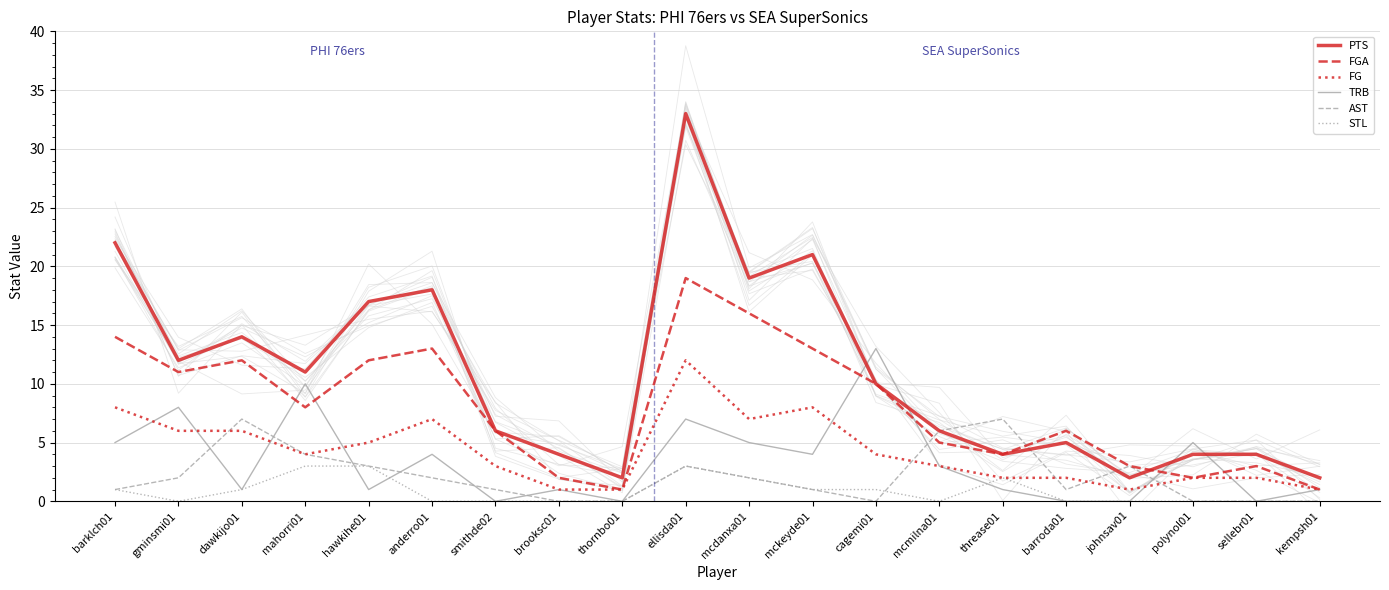

What are all the series names shown in the legend?

PTS, FGA, FG, TRB, AST, STL